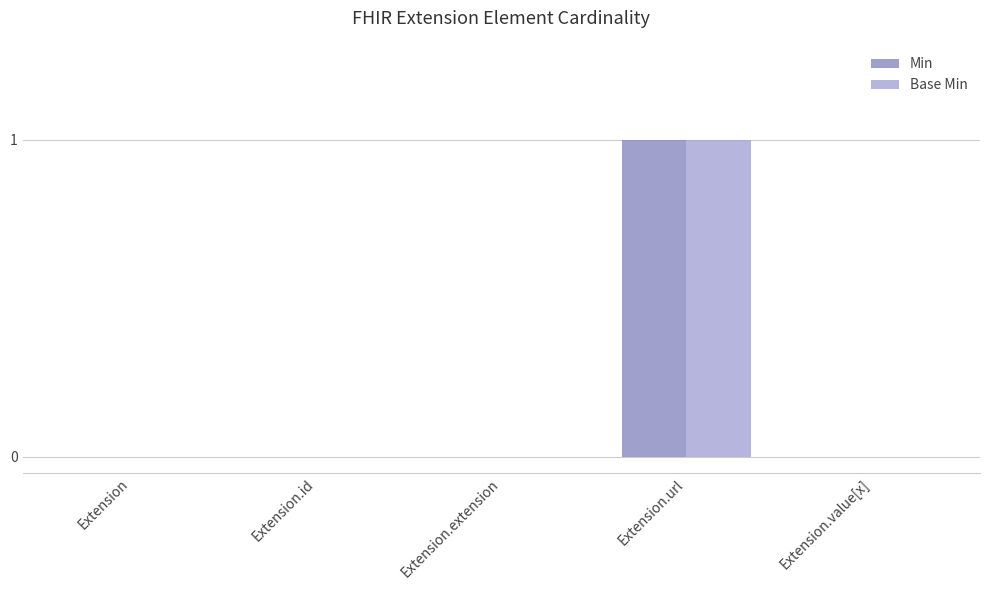

Read the Base Min value at Extension.url.

1